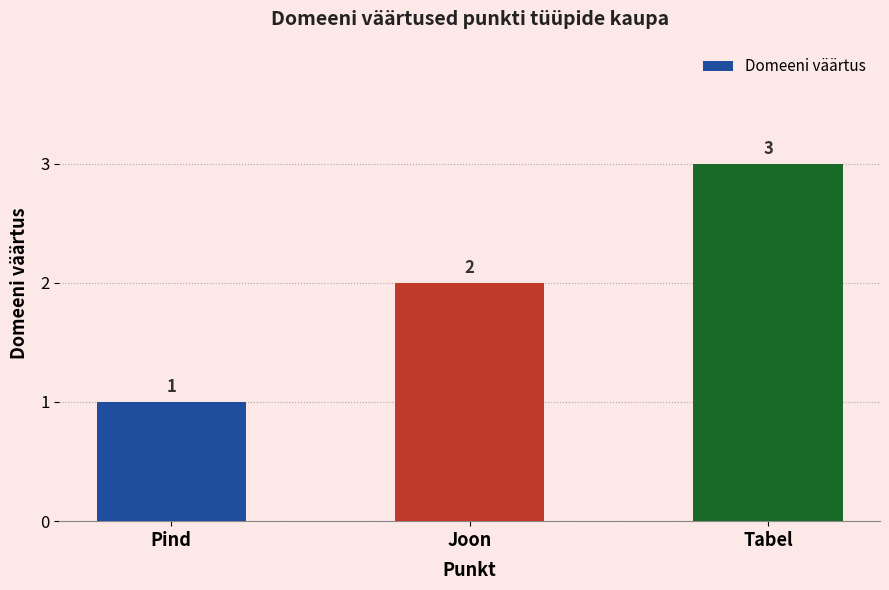

What is the change in value from Pind to Tabel?

+2